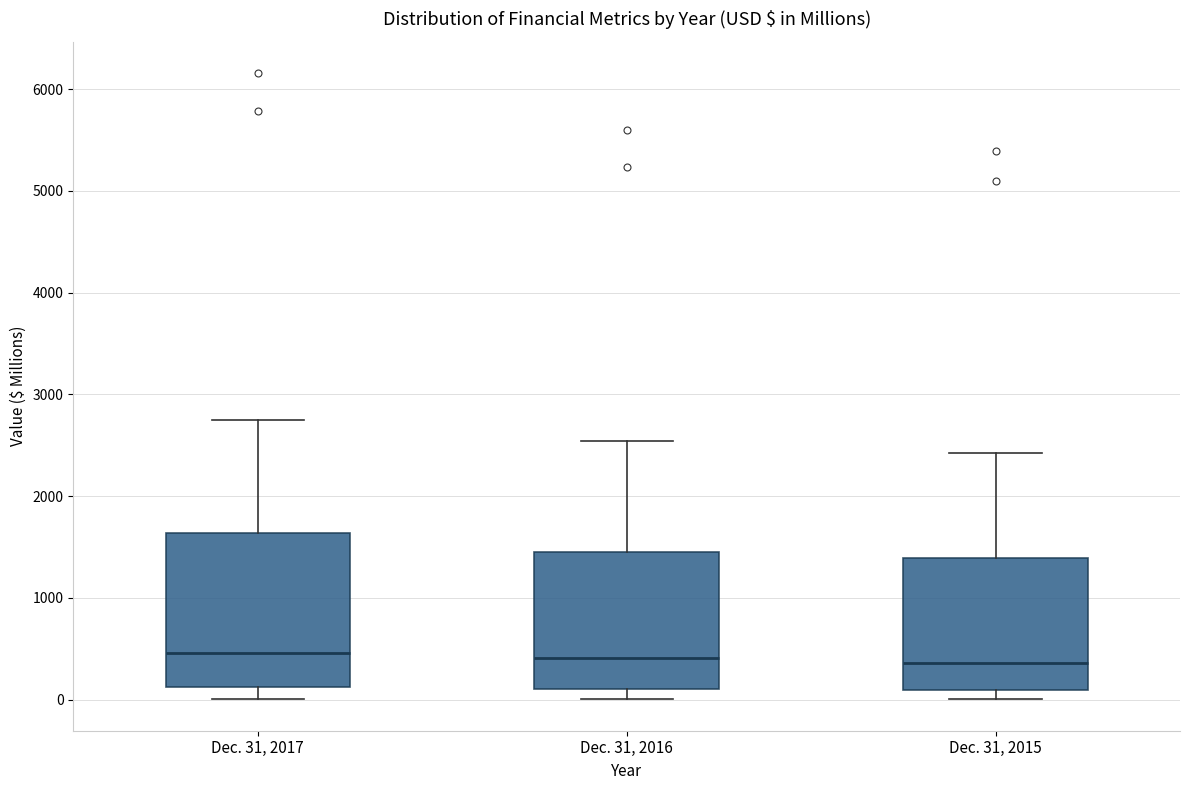

Reading left to right, read every box against the y-axis: the position of its median line, the range the box covers, and the ends of its whiskers. The values are not printed on the chart, so give them approximately, as read against the axis.

Dec. 31, 2017: median 500, box 100 to 1600, whiskers 0 to 2800
Dec. 31, 2016: median 400, box 100 to 1500, whiskers 0 to 2500
Dec. 31, 2015: median 400, box 100 to 1400, whiskers 0 to 2400